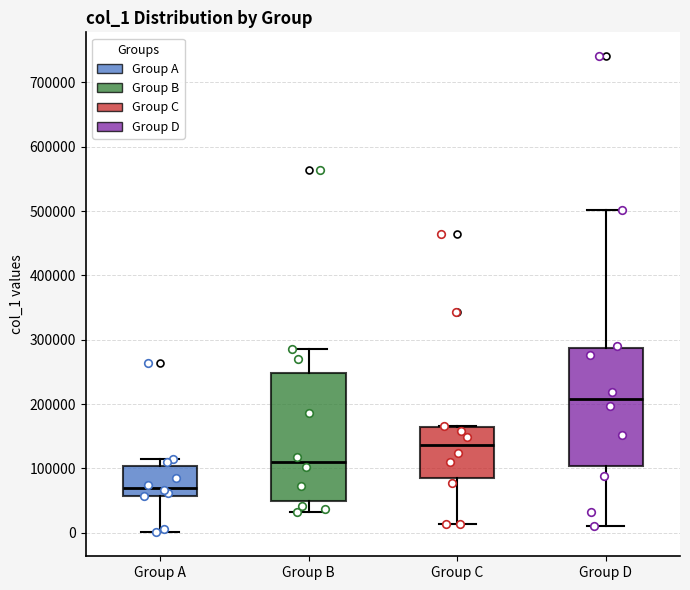

Which box is the tallest, from its lower edge to its upper edge?

Group B